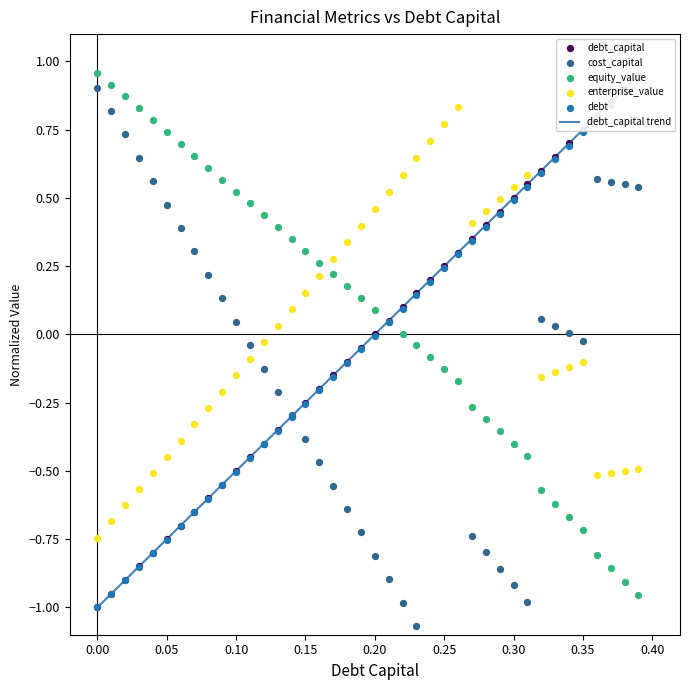

Which series has the largest total across all categories?

equity_value